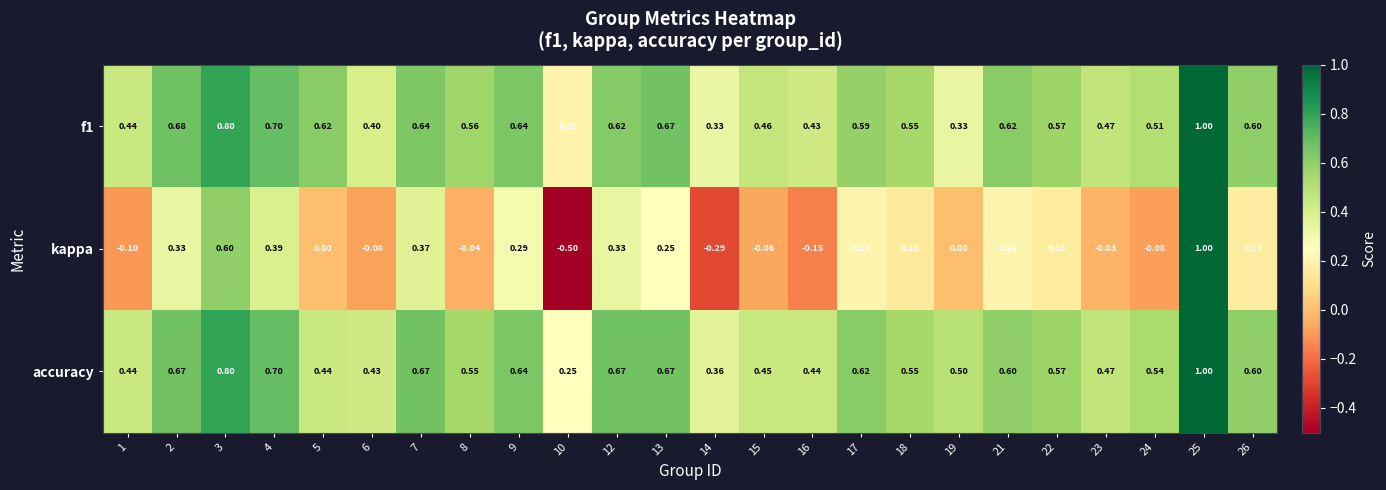

What is the spread (max minus min) of values at 24?

0.6